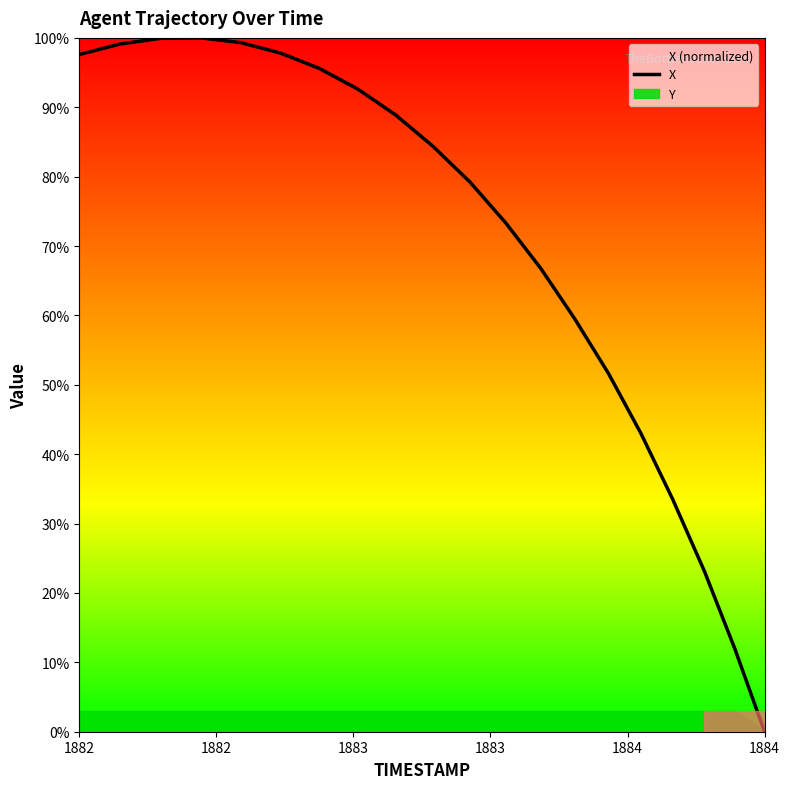

Is it true that X equals 131.2 at 1882?

False